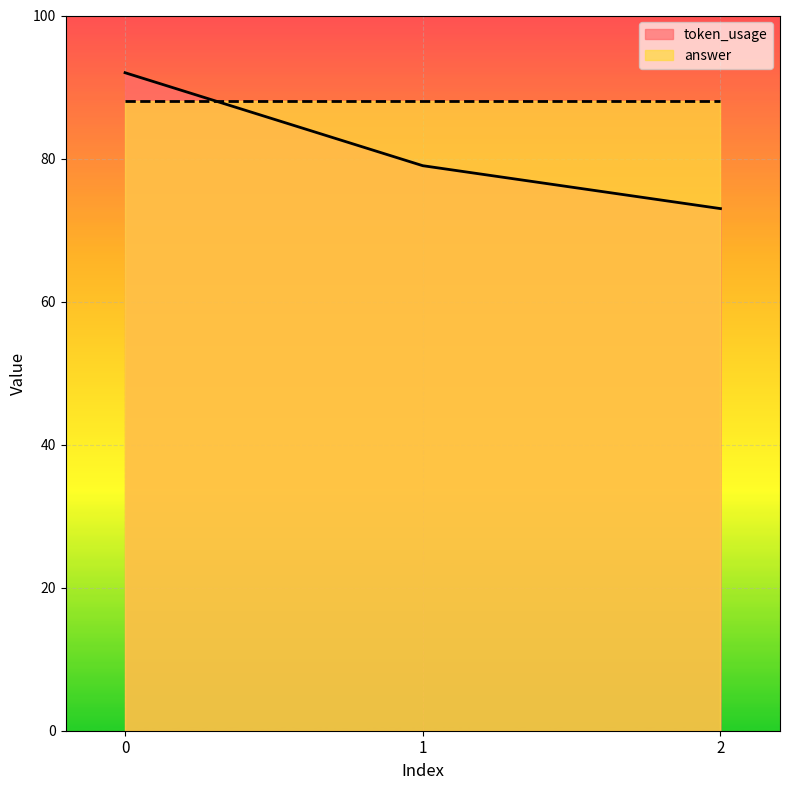

Reading left to right, extract all data points from this chart.

92	79	73